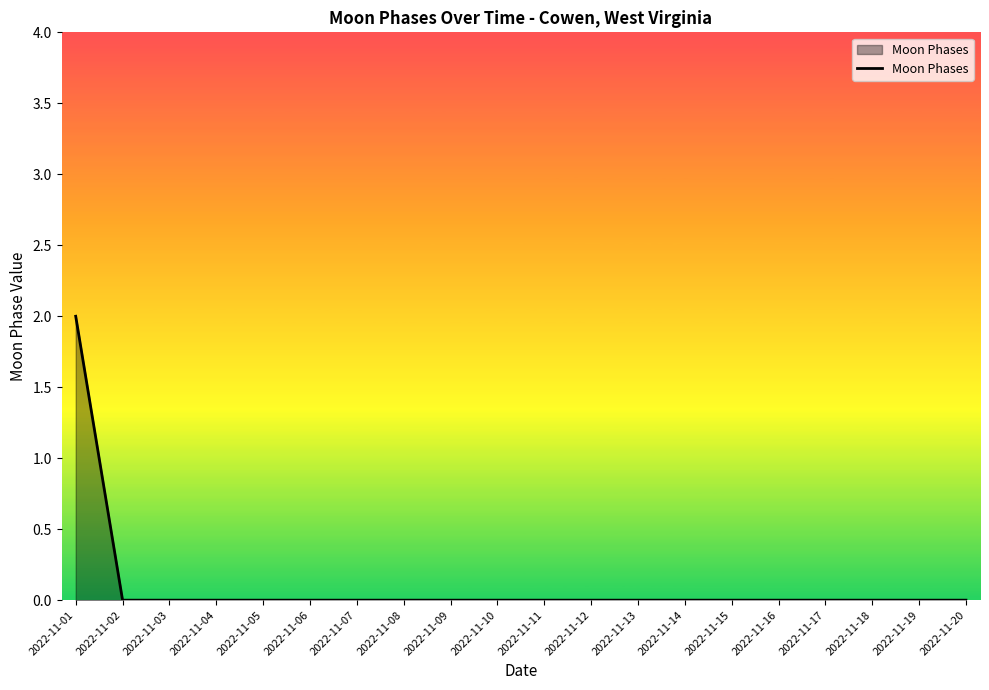

The value at 2022-11-20 is -1. True or false?

False